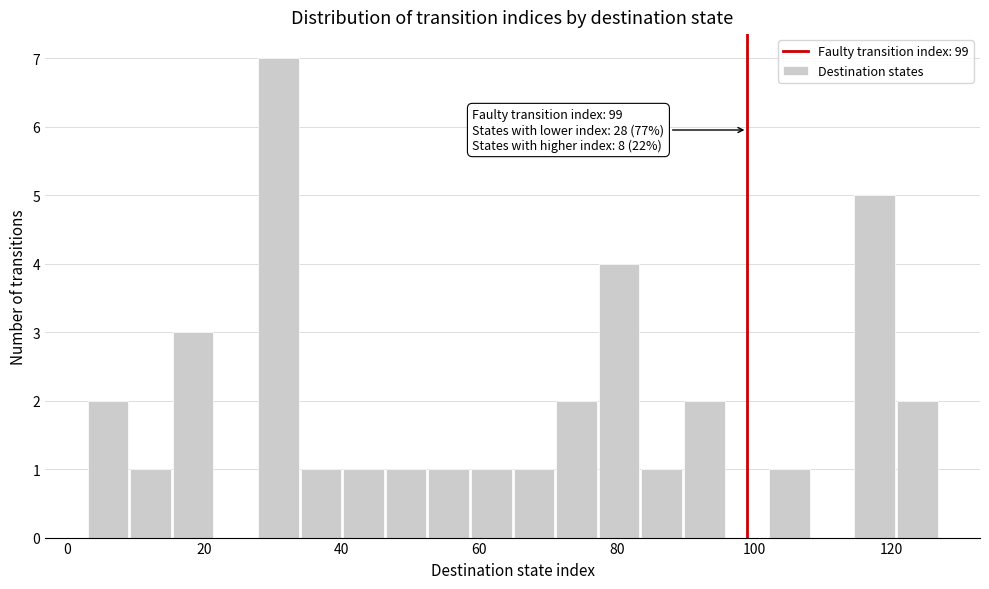

Read against the x-axis, roughly where is the centre of the tallest bar?

30